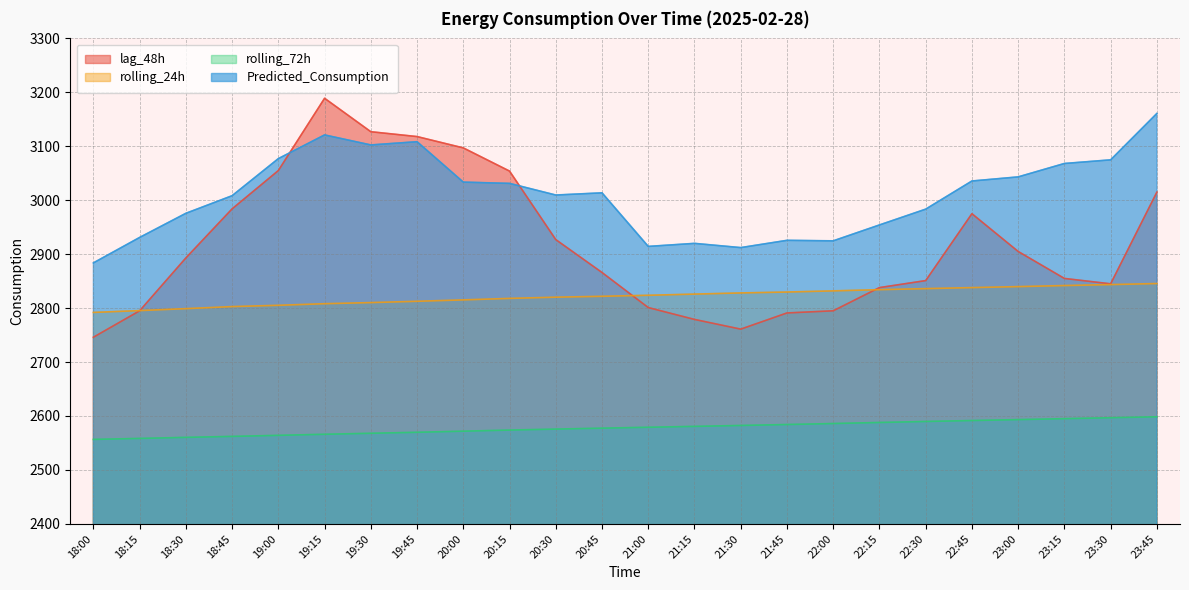

At which category is the sum across all series the highest?

19:15